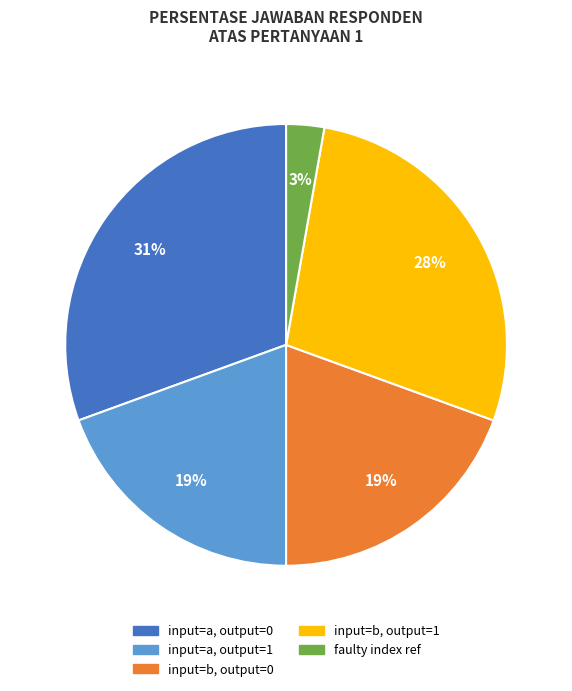

To the nearest percent, what is the difference between the largest and smallest slice percentages?

28%